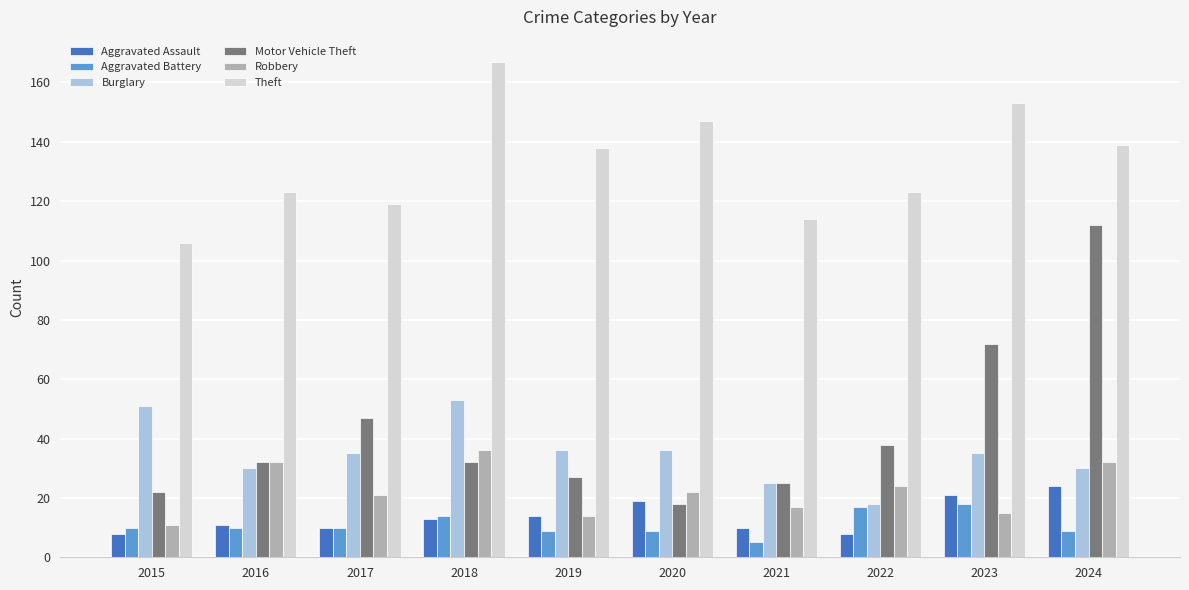

How many bars are there in total?

60